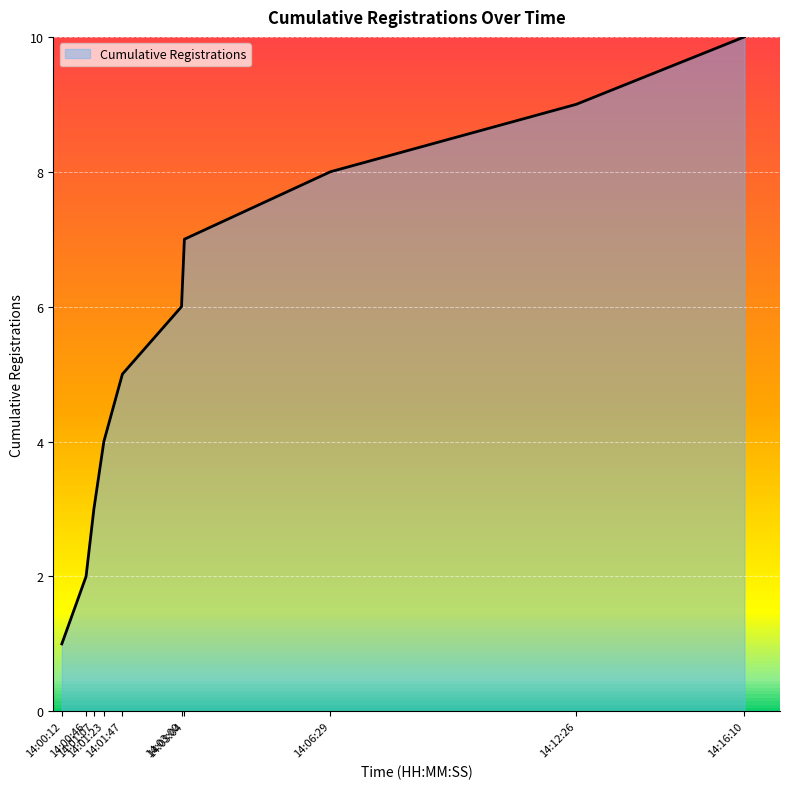

Where is the data nearest to the value 5?

14:01:47